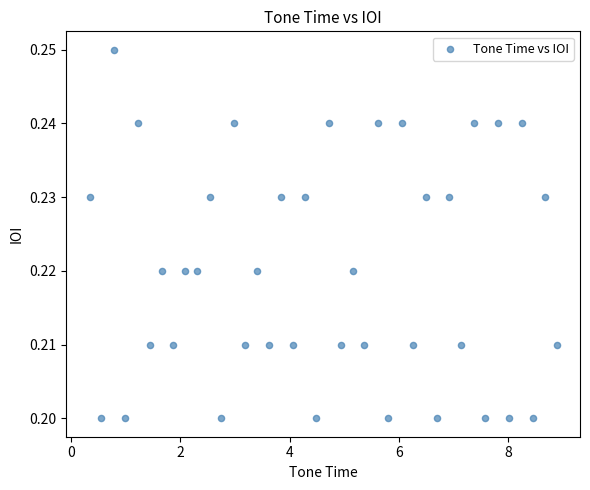

What is the range of X values (max minus min)?

8.6